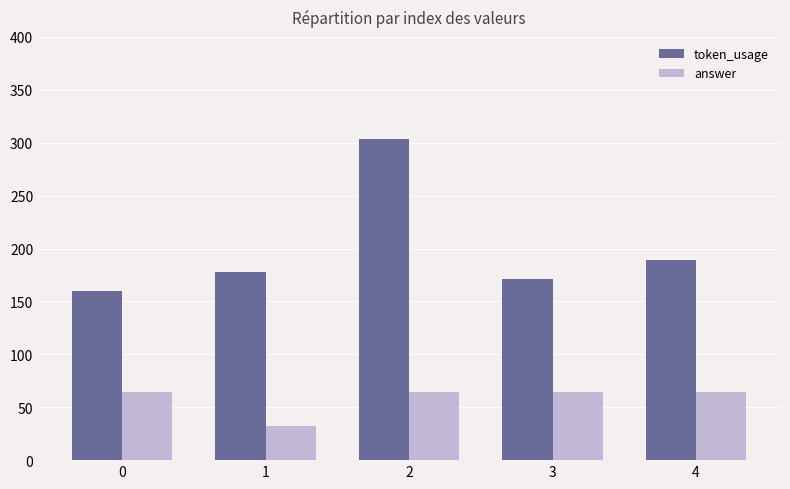

Does the chart contain any negative values?

No